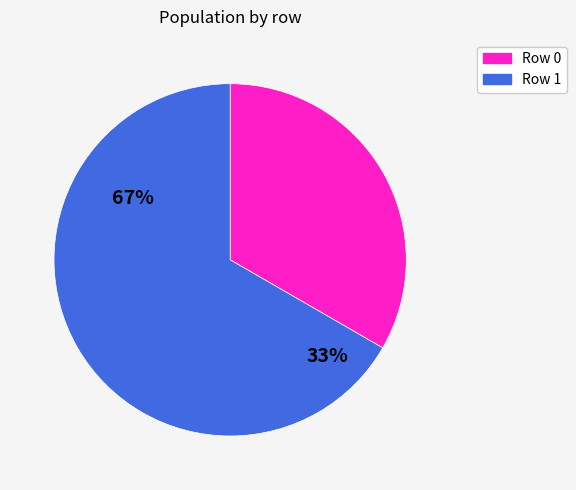

Approximately how many times larger is the value at 1 compared to 0?

2.0